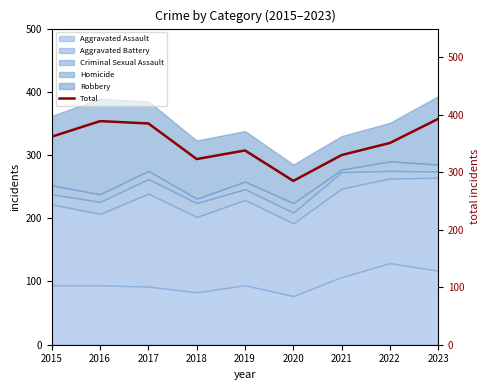

Rank the categories by value from highest to lowest.

2023, 2016, 2017, 2015, 2022, 2019, 2021, 2018, 2020